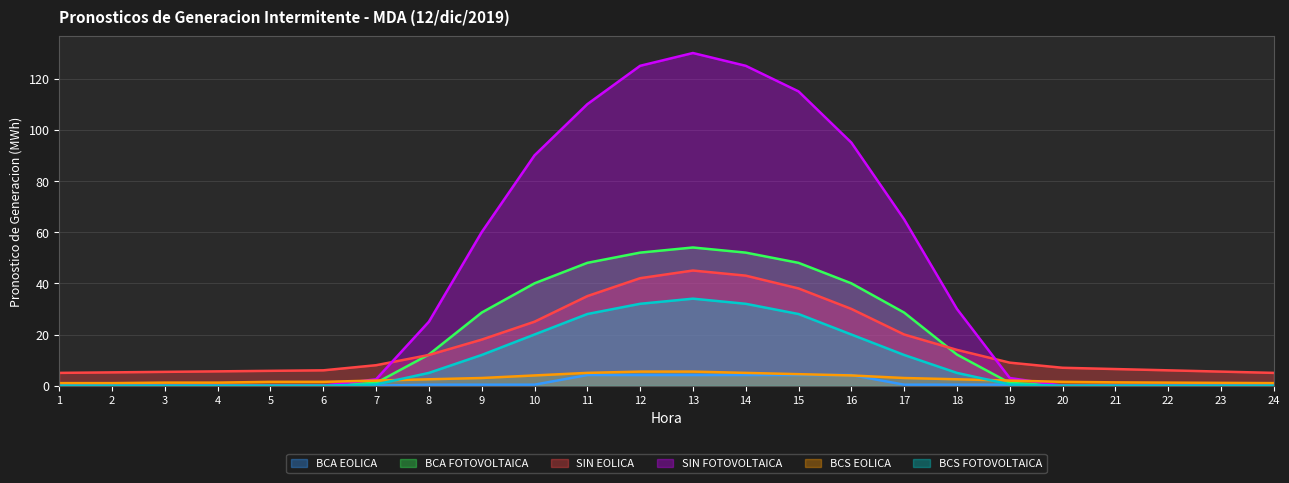

True or false: SIN EOLICA and BCS FOTOVOLTAICA cross at least once.

False